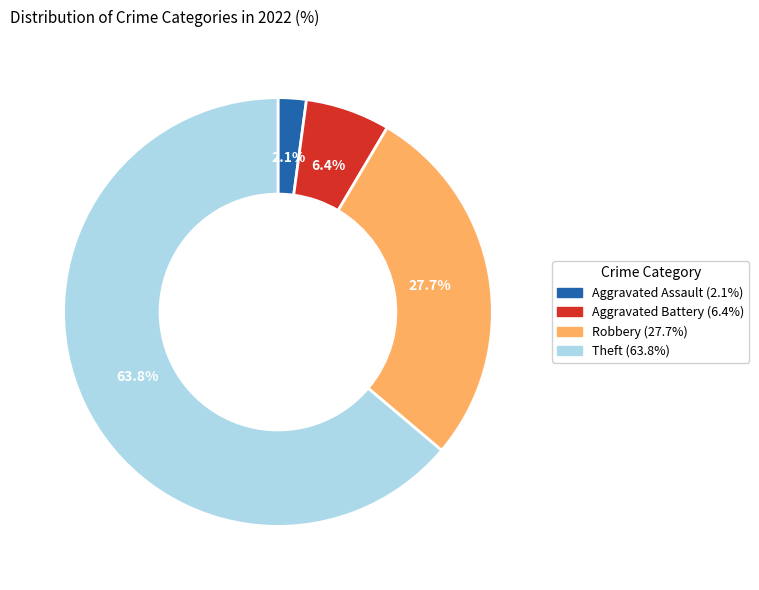

Does any single category account for the majority?

Yes